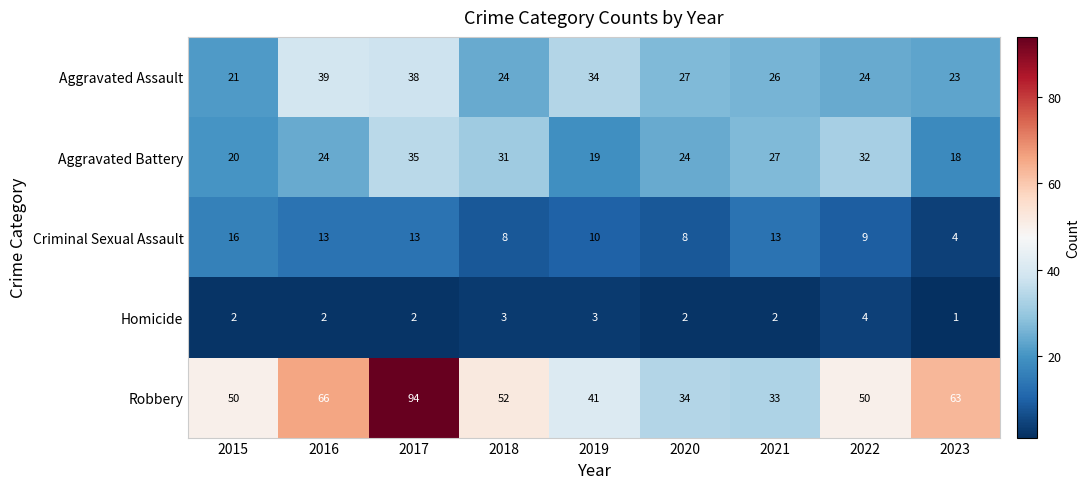

List the series in order of their peak value, lowest first.

Homicide, Criminal Sexual Assault, Aggravated Battery, Aggravated Assault, Robbery